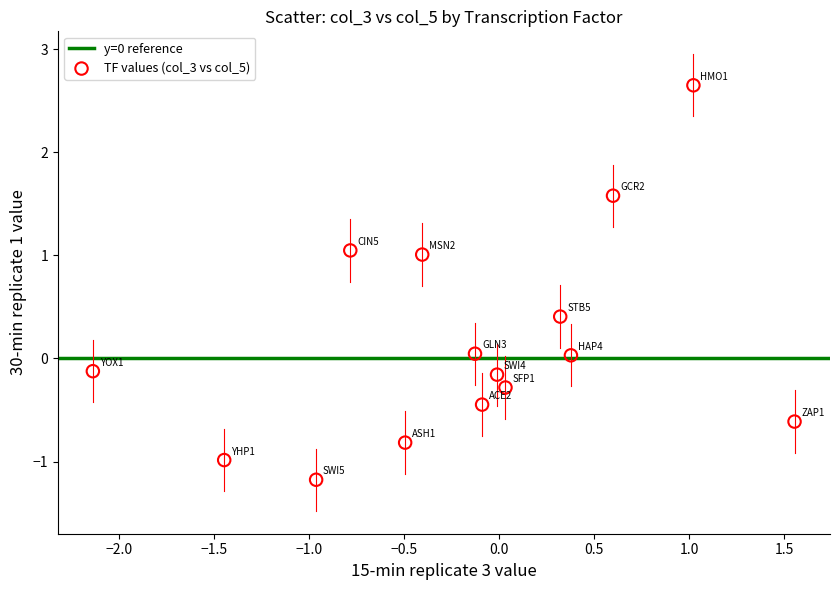

What is the range of Y values (max minus min)?

3.8